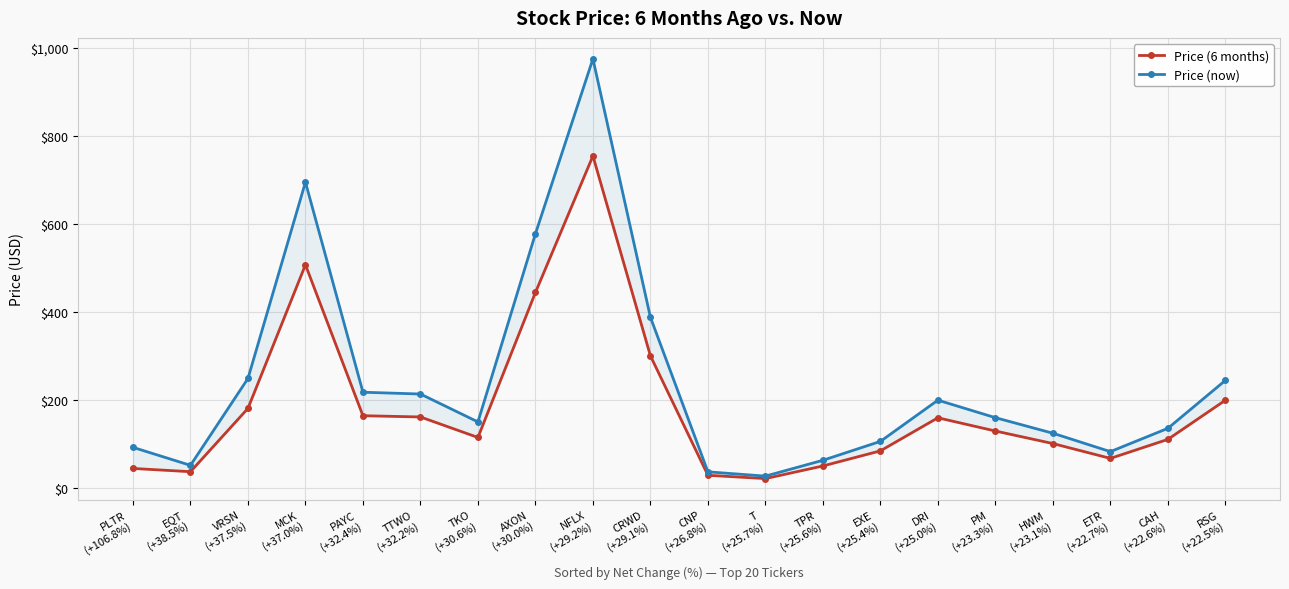

List the labels in order of Price (now) value, smallest first.

T
(+25.7%), CNP
(+26.8%), EQT
(+38.5%), TPR
(+25.6%), ETR
(+22.7%), PLTR
(+106.8%), EXE
(+25.4%), HWM
(+23.1%), CAH
(+22.6%), TKO
(+30.6%), PM
(+23.3%), DRI
(+25.0%), TTWO
(+32.2%), PAYC
(+32.4%), RSG
(+22.5%), VRSN
(+37.5%), CRWD
(+29.1%), AXON
(+30.0%), MCK
(+37.0%), NFLX
(+29.2%)